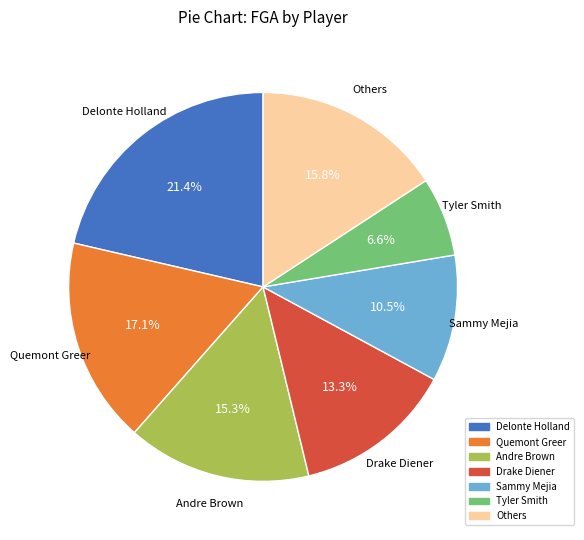

Which category has the smallest portion of the pie?

Tyler Smith